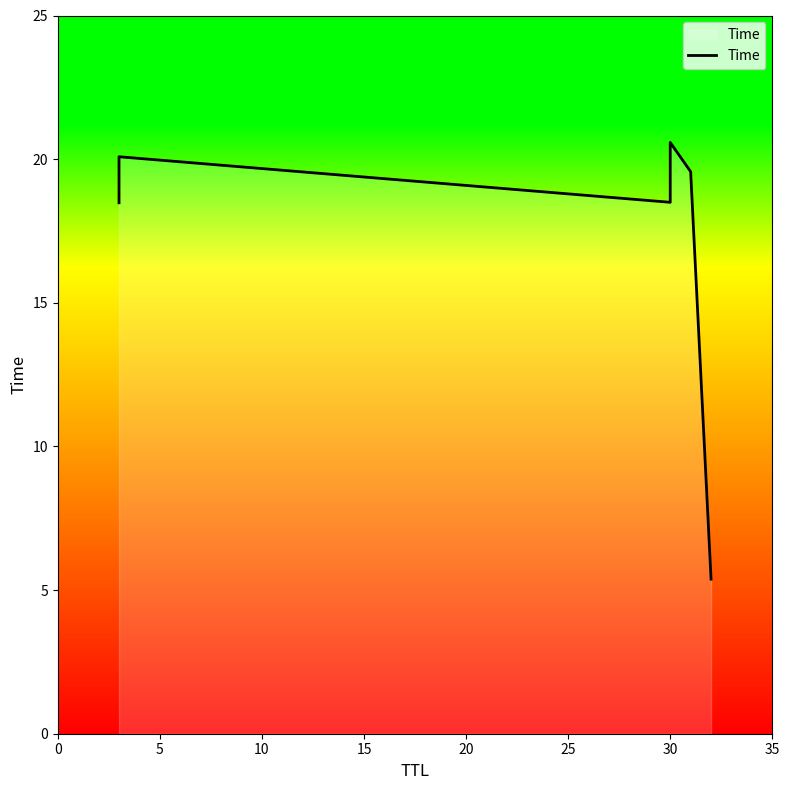

What is the value of the 3rd point from the left?

18.5